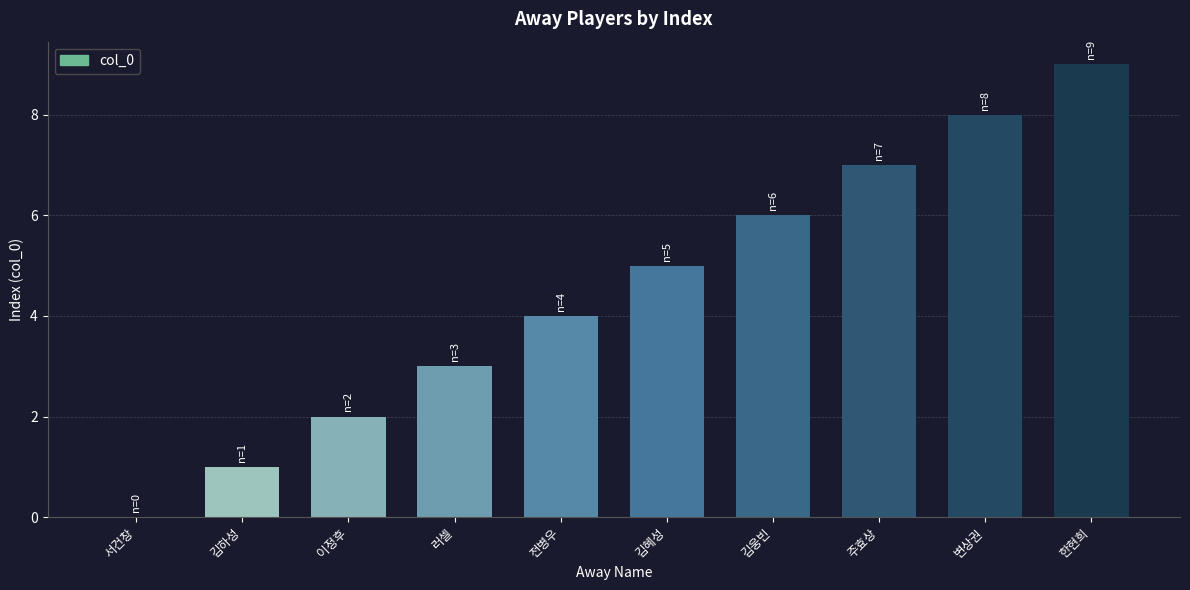

Which category has the highest value across all series?

한현희